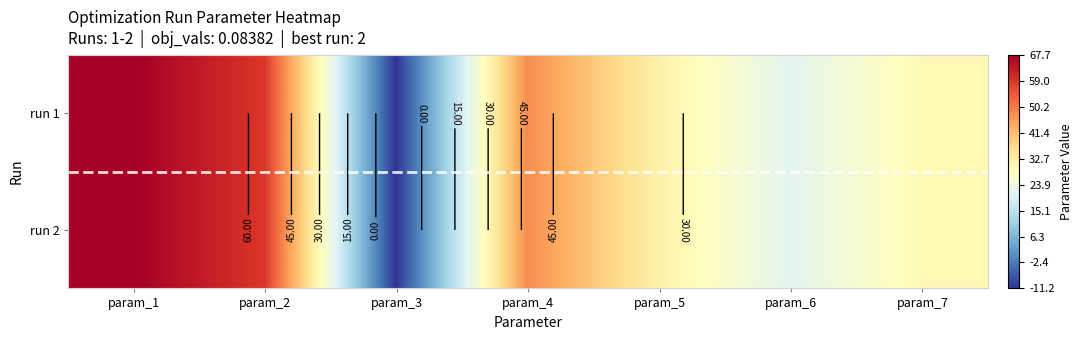

Is it true that run 2 equals 11.1 at param_6?

False